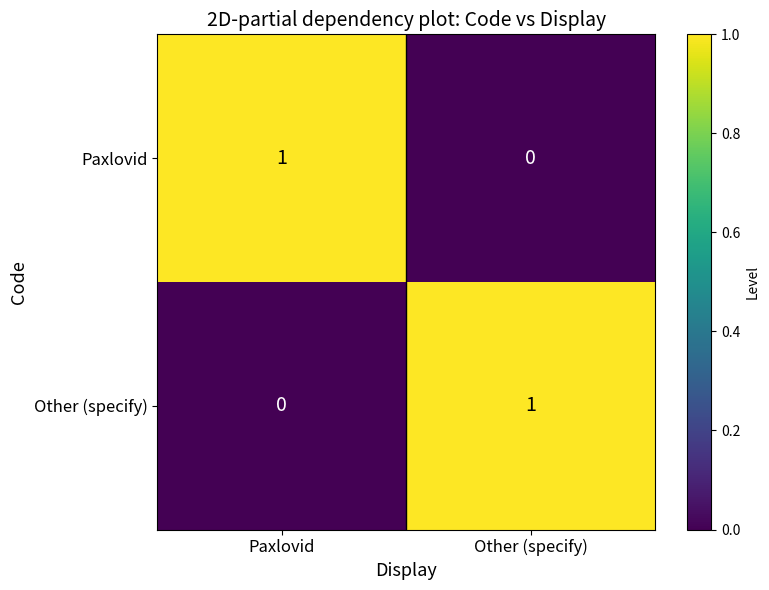

Which category has the highest value in the Other (specify) series?

Other (specify)